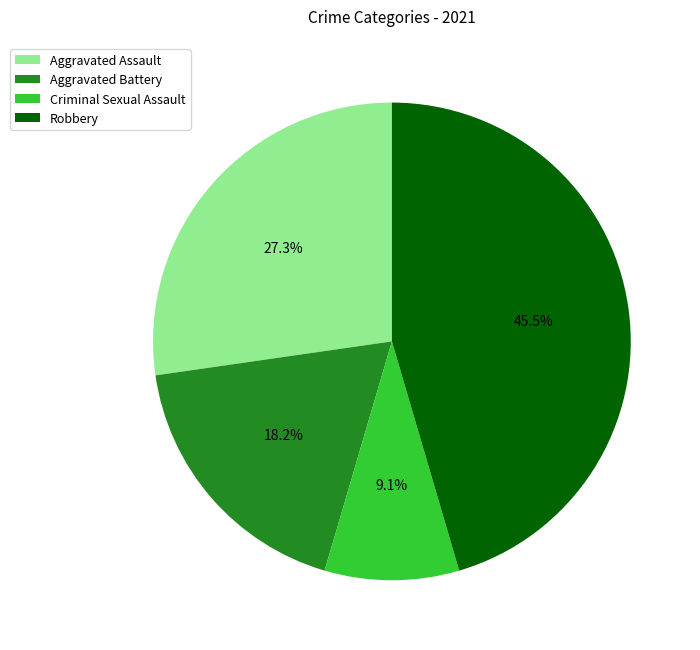

What is the ratio of the value at Aggravated Assault to the value at Robbery?

0.6